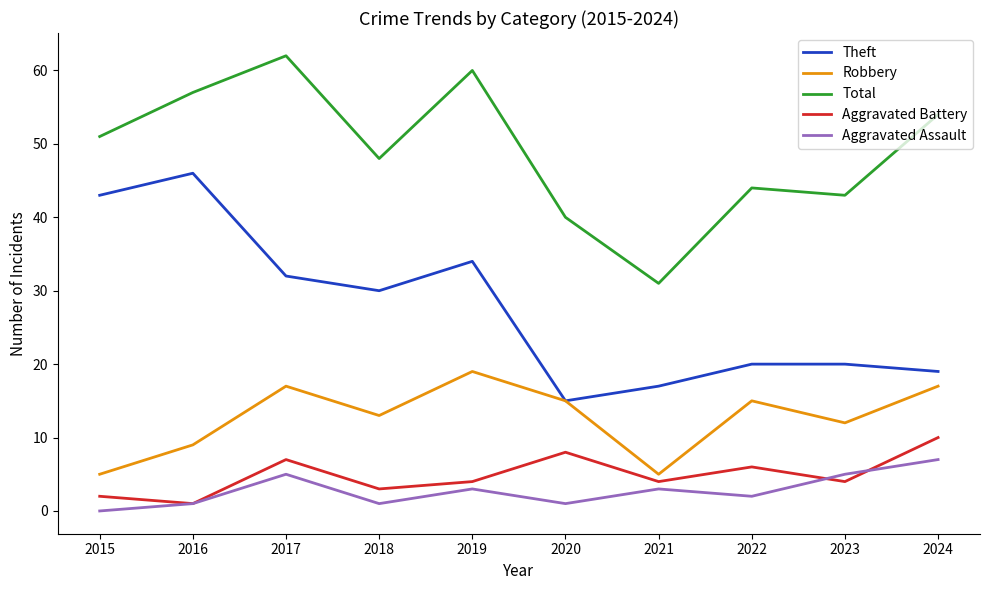

Where does the Robbery series first go above 15?

2017